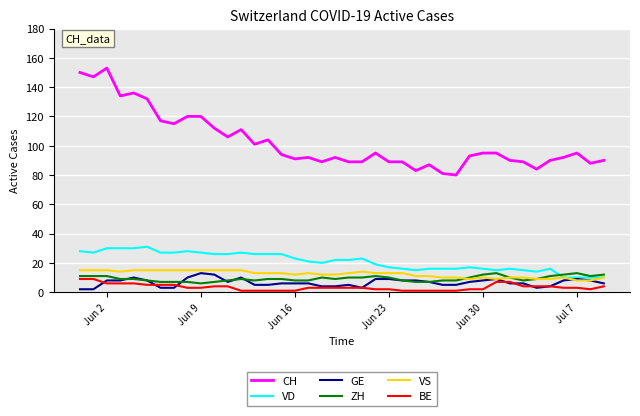

Which series has the widest spread of values?

CH